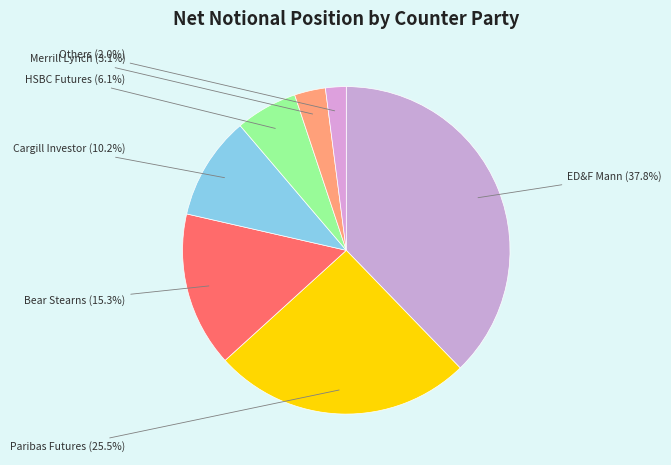

To the nearest percent, what is the difference between the largest and smallest slice percentages?

36%